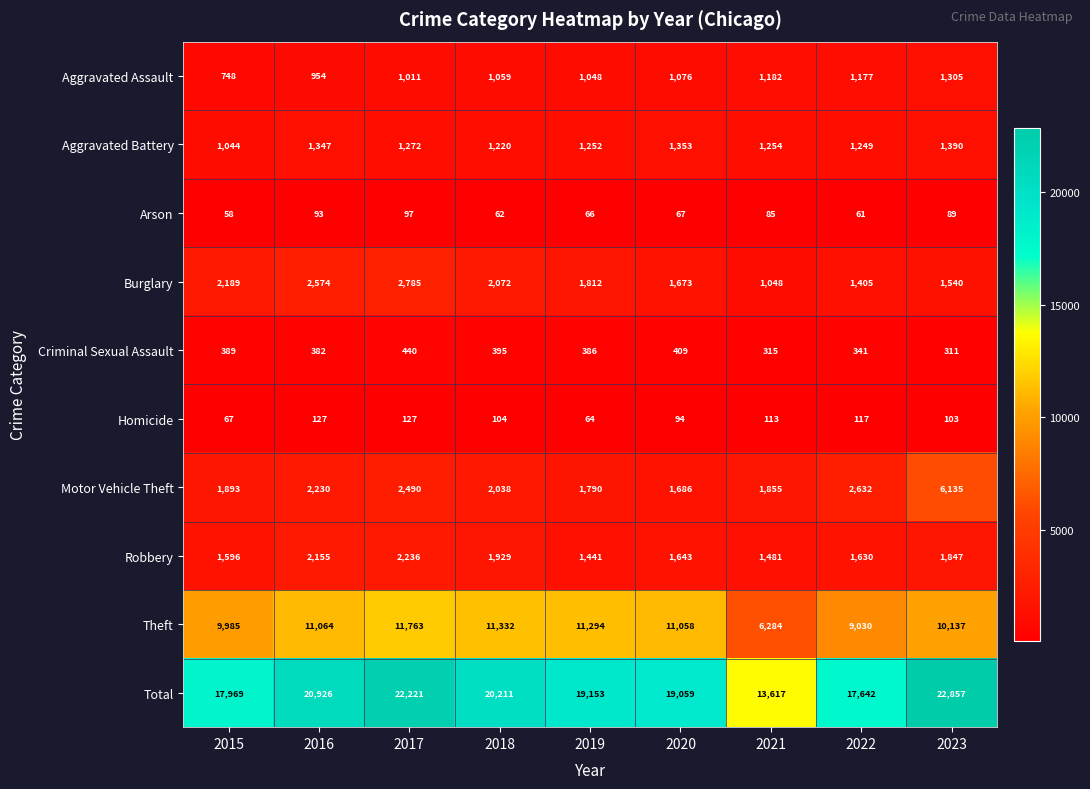

Which category has the highest value in the Aggravated Assault series?

2023